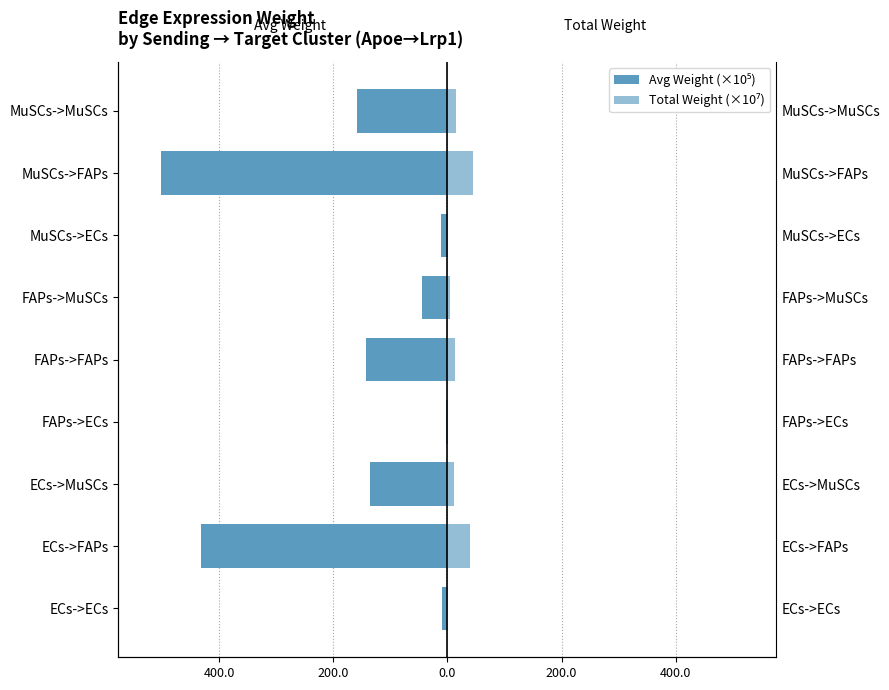

Count the number of categories in the chart.

9